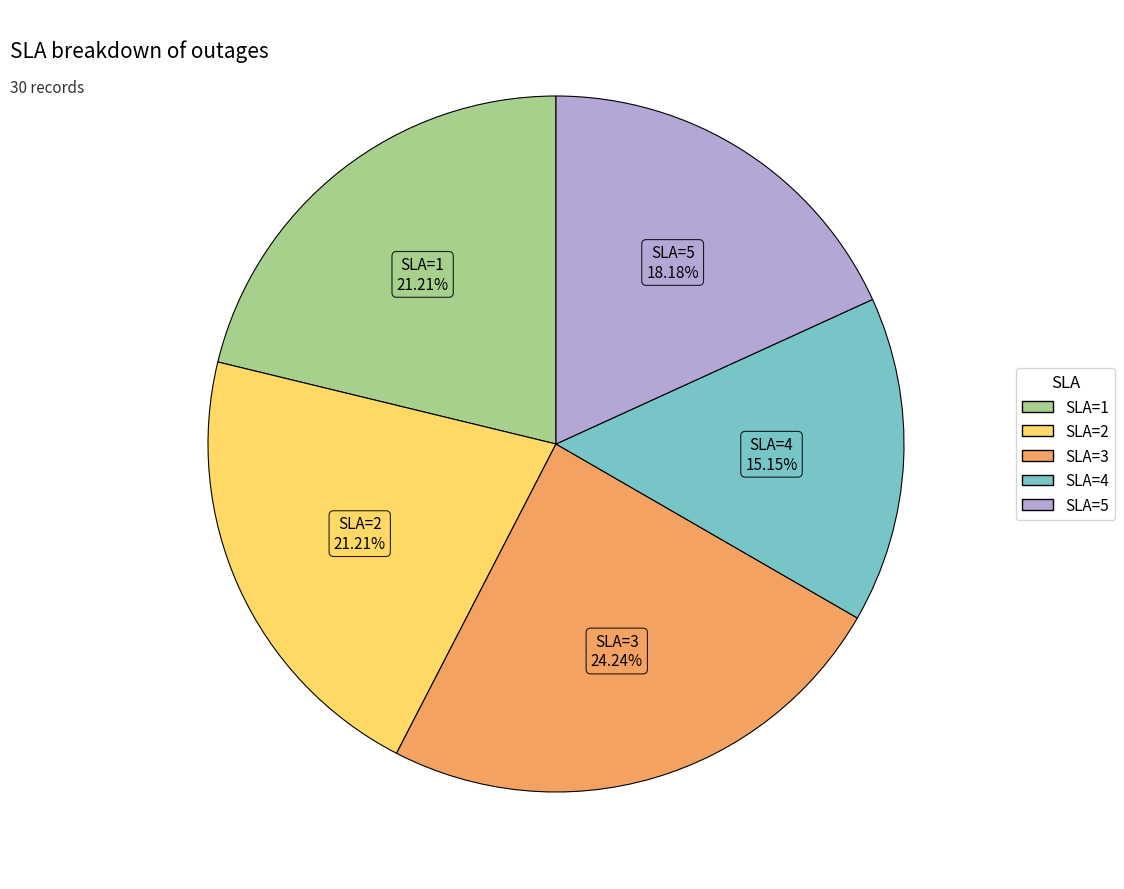

To the nearest percent, what portion does SLA=4 represent?

15%